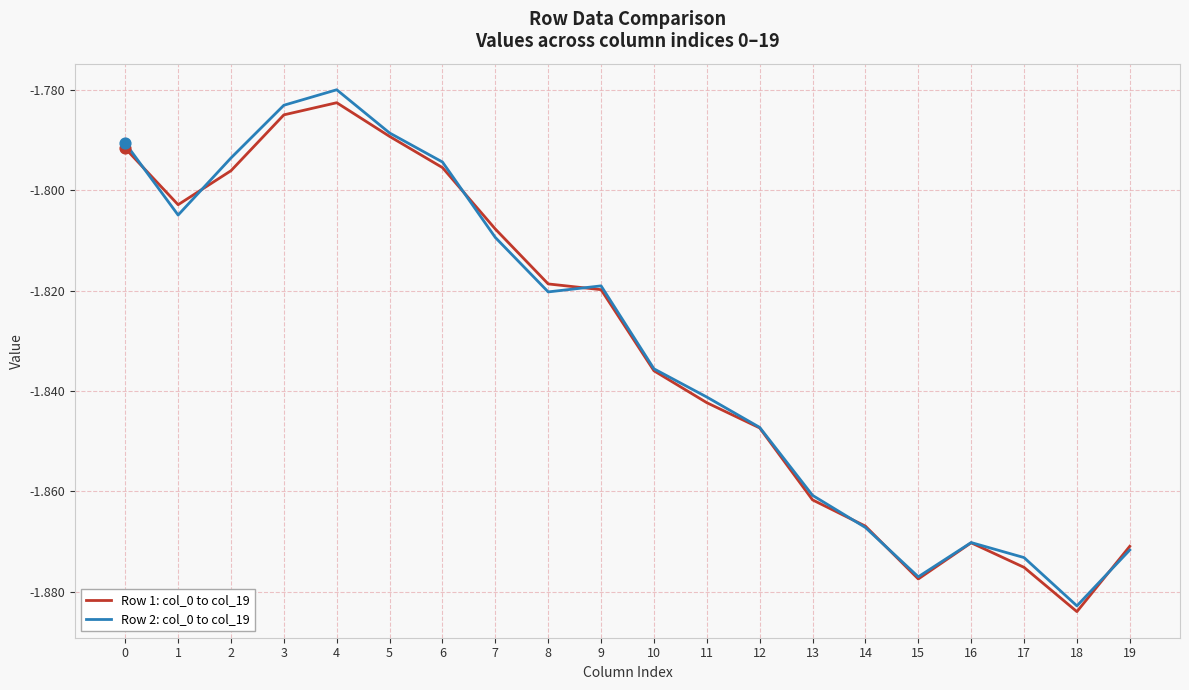

What are all the series names shown in the legend?

Row 1: col_0 to col_19, Row 2: col_0 to col_19